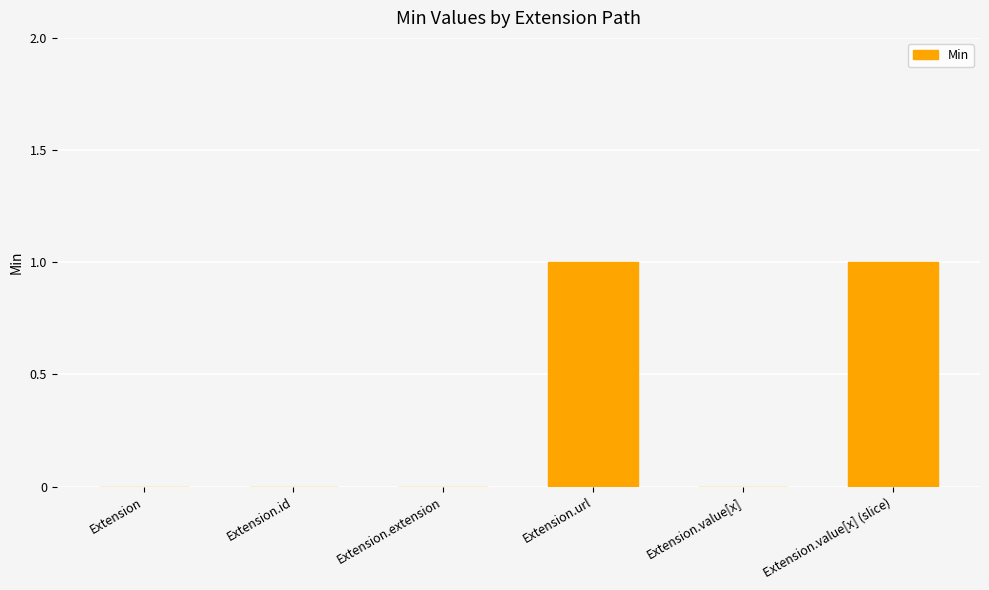

Count the number of categories in the chart.

6